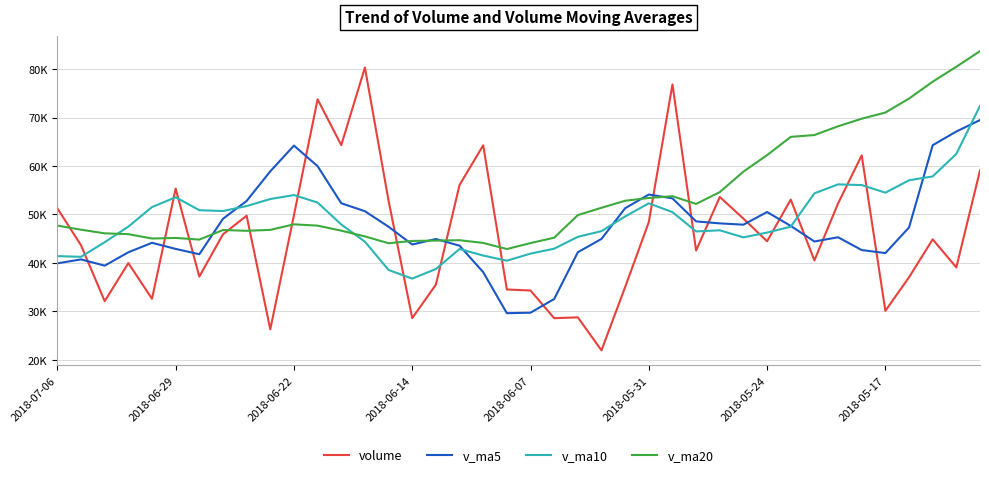

Does the chart display data point markers on the line(s)?

No